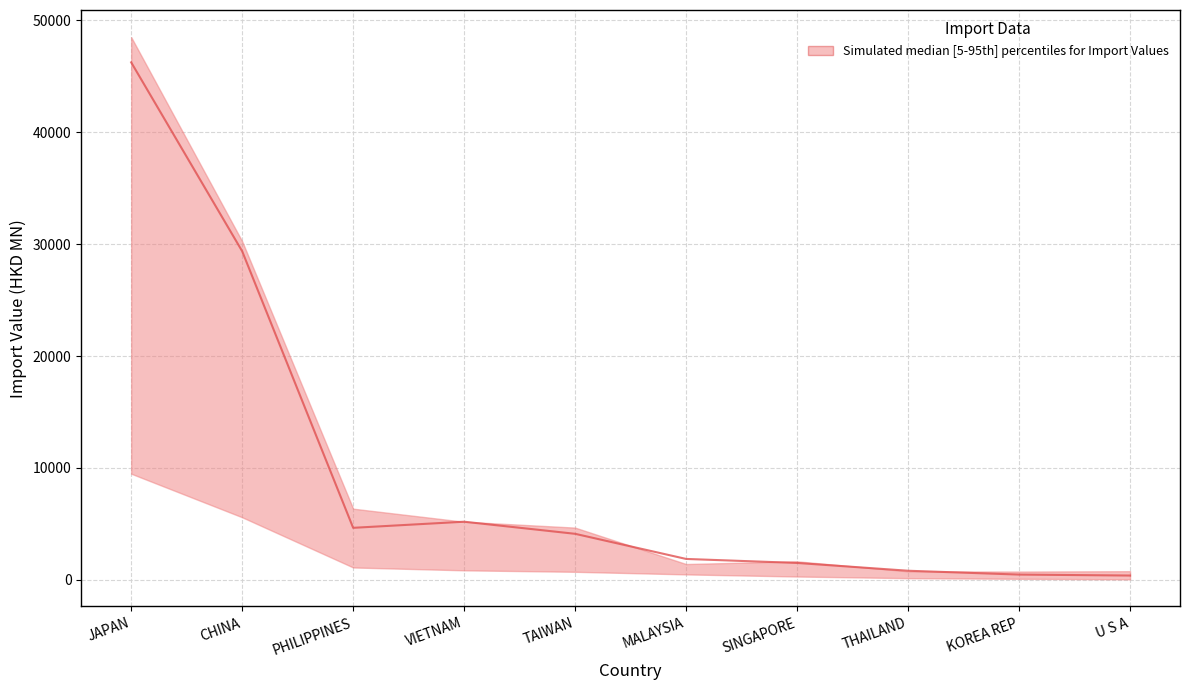

The lower series shows 44.9 at U S A. True or false?

True